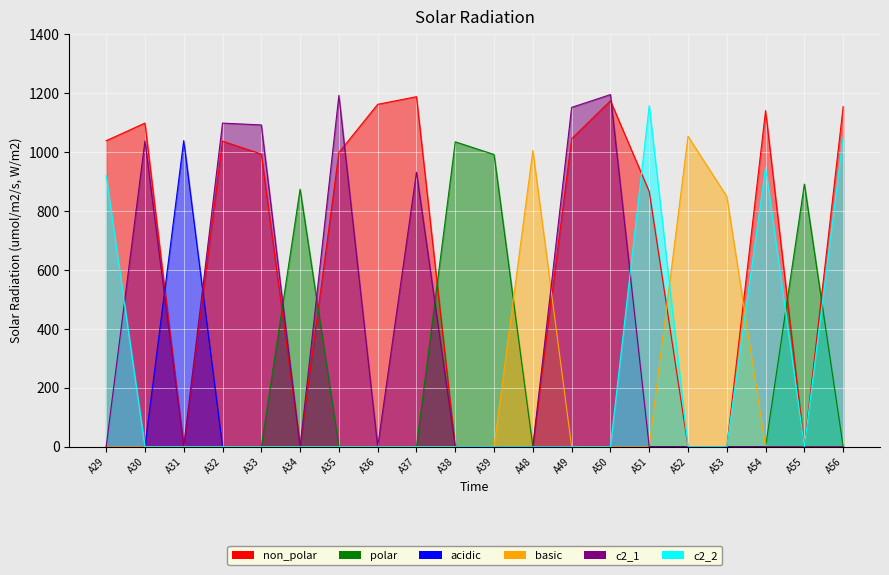

Reading left to right, list all the values displayed in this chart.

non_polar: A29=1037.6	A30=1097.5	A31=0.0	A32=1036.2	A33=992.5	A34=0.0	A35=997.5	A36=1161.0	A37=1186.9	A38=0.0	A39=0.0	A48=0.0	A49=1044.5	A50=1173.2	A51=865.6	A52=0.0	A53=0.0	A54=1139.7	A55=0.0	A56=1153.2
polar: A29=0.0	A30=0.0	A31=0.0	A32=0.0	A33=0.0	A34=873.2	A35=0.0	A36=0.0	A37=0.0	A38=1034.0	A39=990.9	A48=0.0	A49=0.0	A50=0.0	A51=0.0	A52=0.0	A53=0.0	A54=0.0	A55=890.5	A56=0.0
acidic: A29=0.0	A30=0.0	A31=1037.9	A32=0.0	A33=0.0	A34=0.0	A35=0.0	A36=0.0	A37=0.0	A38=0.0	A39=0.0	A48=0.0	A49=0.0	A50=0.0	A51=0.0	A52=0.0	A53=0.0	A54=0.0	A55=0.0	A56=0.0
basic: A29=0.0	A30=0.0	A31=0.0	A32=0.0	A33=0.0	A34=0.0	A35=0.0	A36=0.0	A37=0.0	A38=0.0	A39=0.0	A48=1004.5	A49=0.0	A50=0.0	A51=0.0	A52=1052.7	A53=848.6	A54=0.0	A55=0.0	A56=0.0
c2_1: A29=0.0	A30=1037.0	A31=0.0	A32=1097.3	A33=1091.2	A34=0.0	A35=1191.5	A36=0.0	A37=931.1	A38=0.0	A39=0.0	A48=0.0	A49=1150.7	A50=1194.0	A51=0.0	A52=0.0	A53=0.0	A54=0.0	A55=0.0	A56=0.0
c2_2: A29=919.9	A30=0.0	A31=0.0	A32=0.0	A33=0.0	A34=0.0	A35=0.0	A36=0.0	A37=0.0	A38=0.0	A39=0.0	A48=0.0	A49=0.0	A50=0.0	A51=1156.8	A52=0.0	A53=0.0	A54=946.6	A55=0.0	A56=1048.7